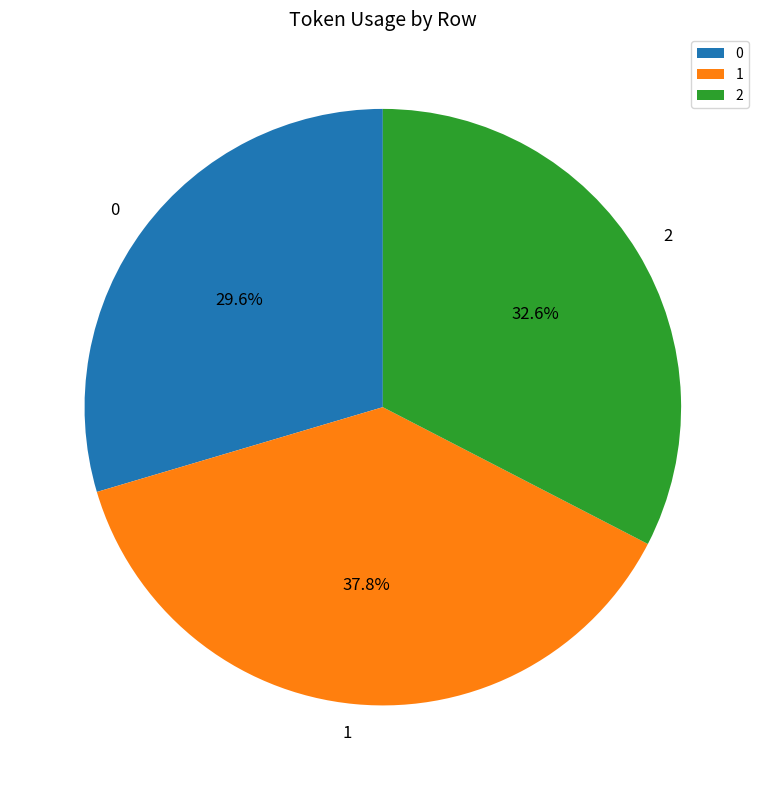

What percentage is the 1 slice, to the nearest percent?

38%